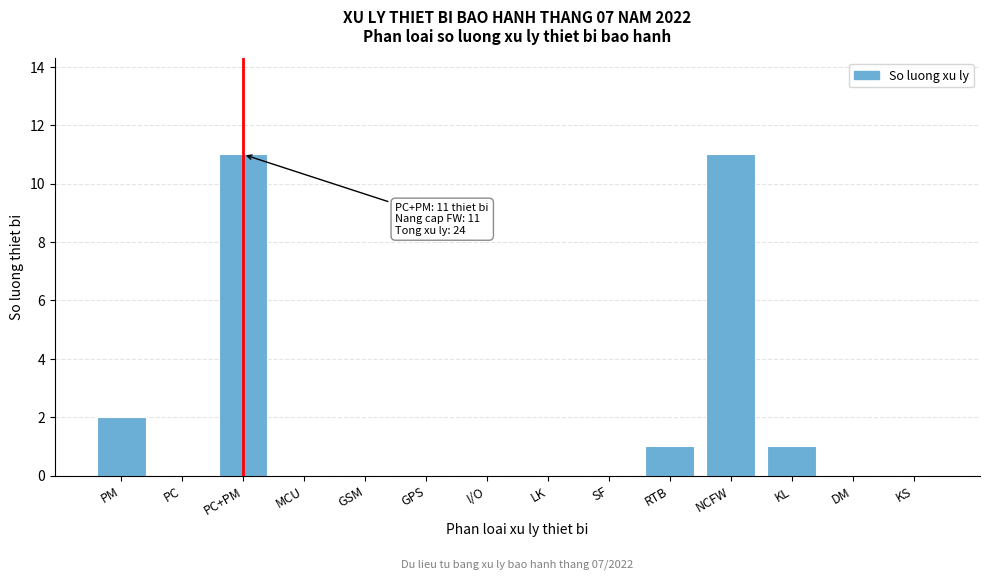

Reading left to right, list all the values displayed in this chart.

PM=2	PC=0	PC+PM=11	MCU=0	GSM=0	GPS=0	I/O=0	LK=0	SF=0	RTB=1	NCFW=11	KL=1	DM=0	KS=0